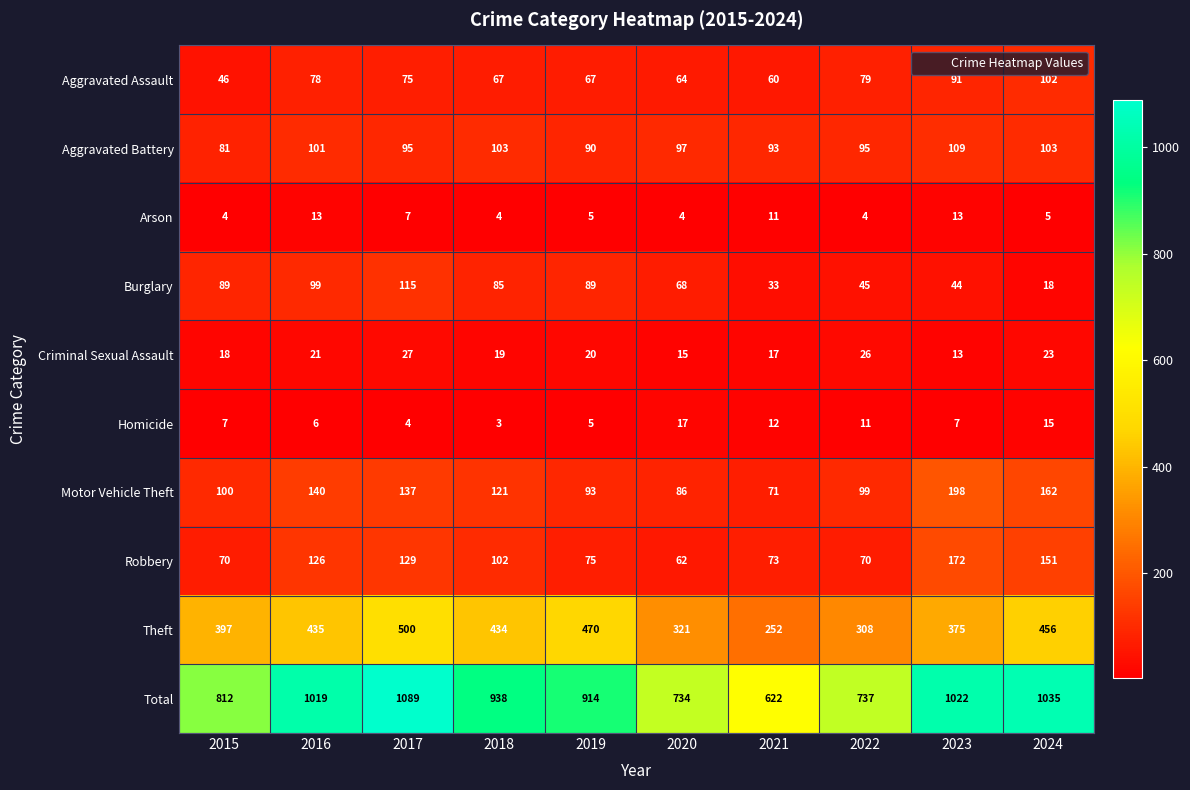

Which series has the widest spread of values?

Total